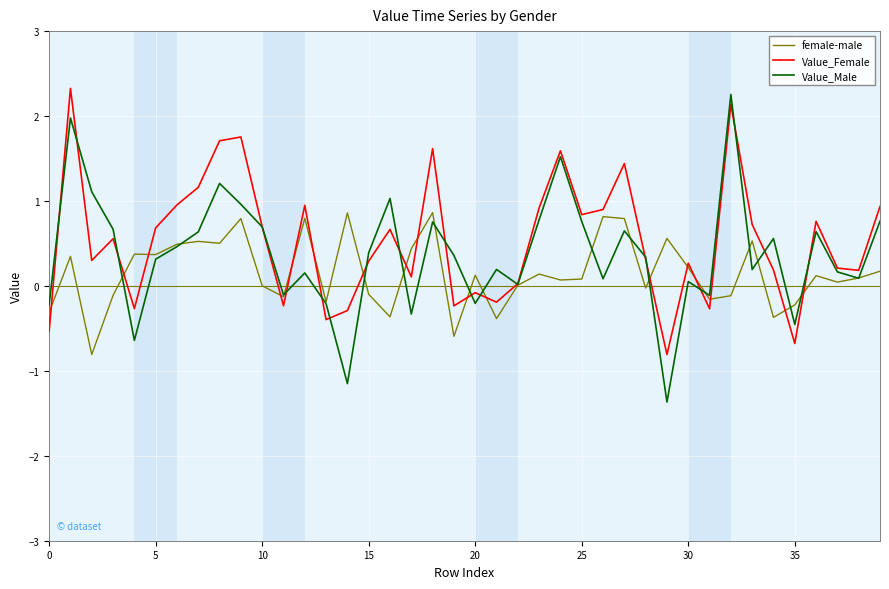

What is the difference between the maximum and minimum values in the Value_Female series?

3.1